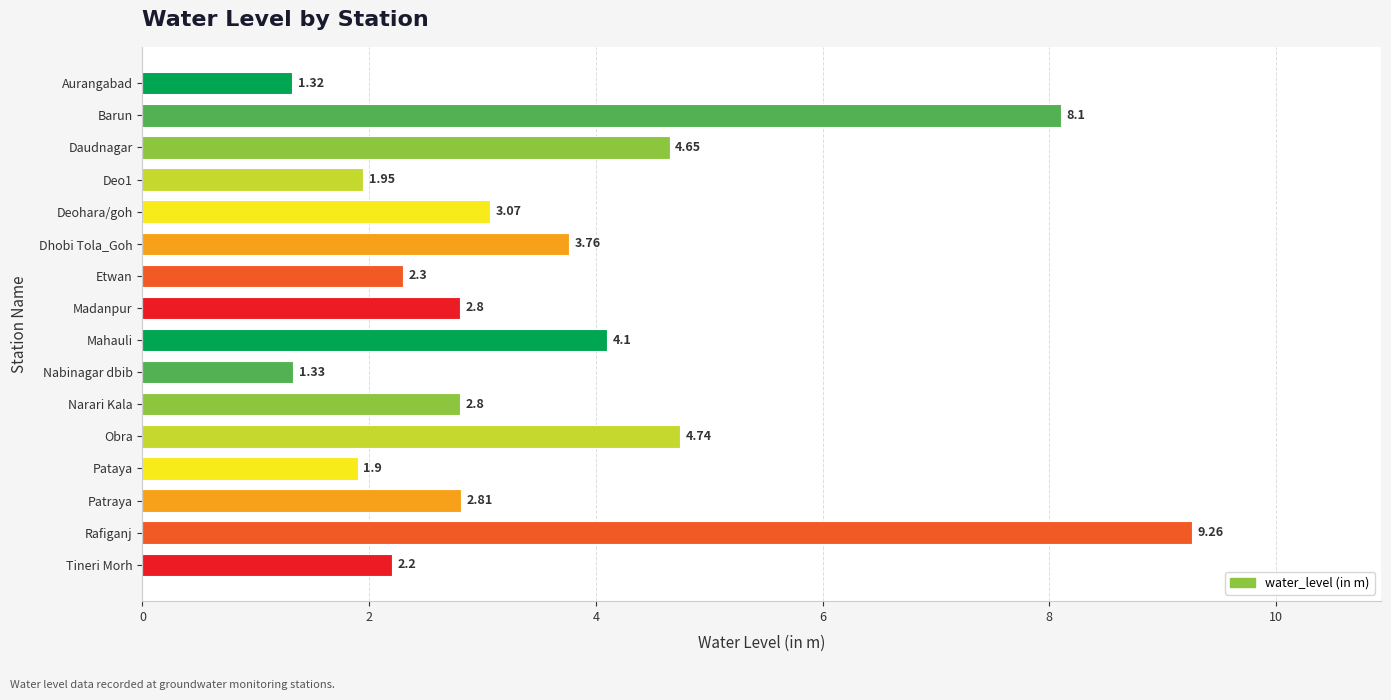

What is the label of the 11th bar from the top?

Narari Kala